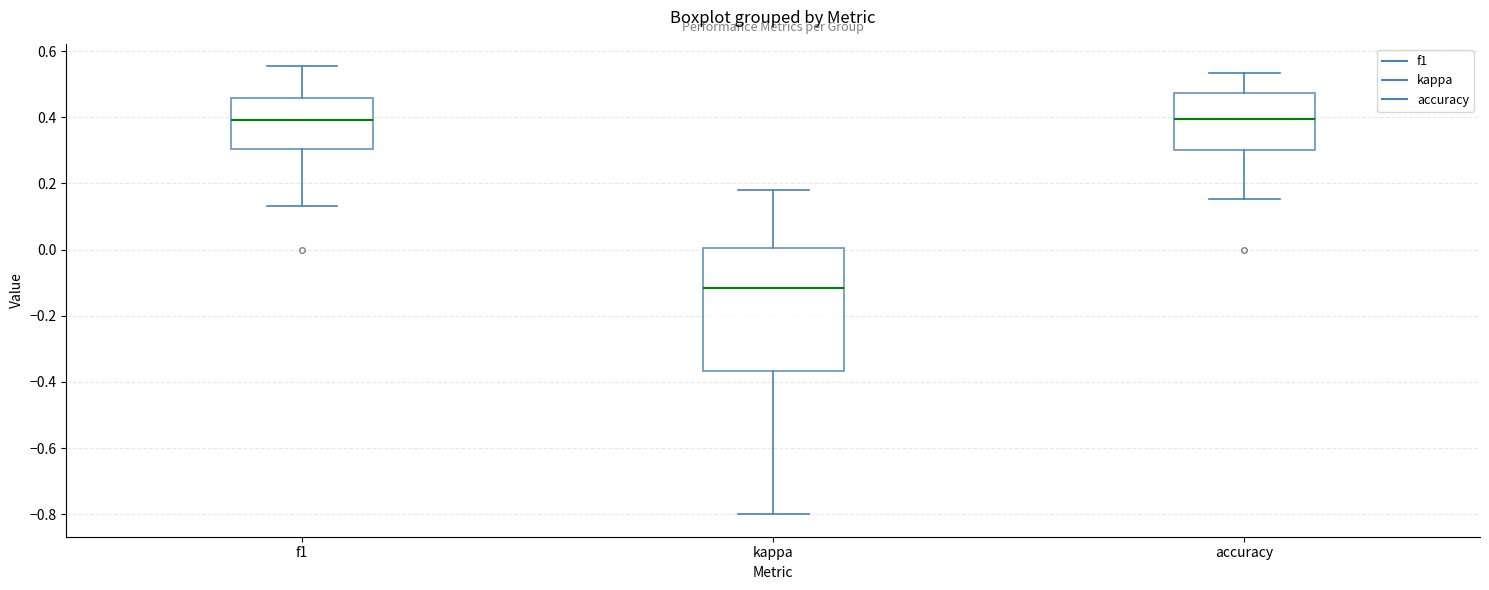

Reading left to right, transcribe this box plot: for each box, give where its median line is, the range the box spans, and where its two whiskers end, as read against the y-axis. The values are not printed on the chart, so give them approximately, as read against the axis.

f1: median 0.40, box 0.30 to 0.46, whiskers 0.14 to 0.56
kappa: median -0.12, box -0.36 to 0.00, whiskers -0.80 to 0.18
accuracy: median 0.40, box 0.30 to 0.48, whiskers 0.16 to 0.54